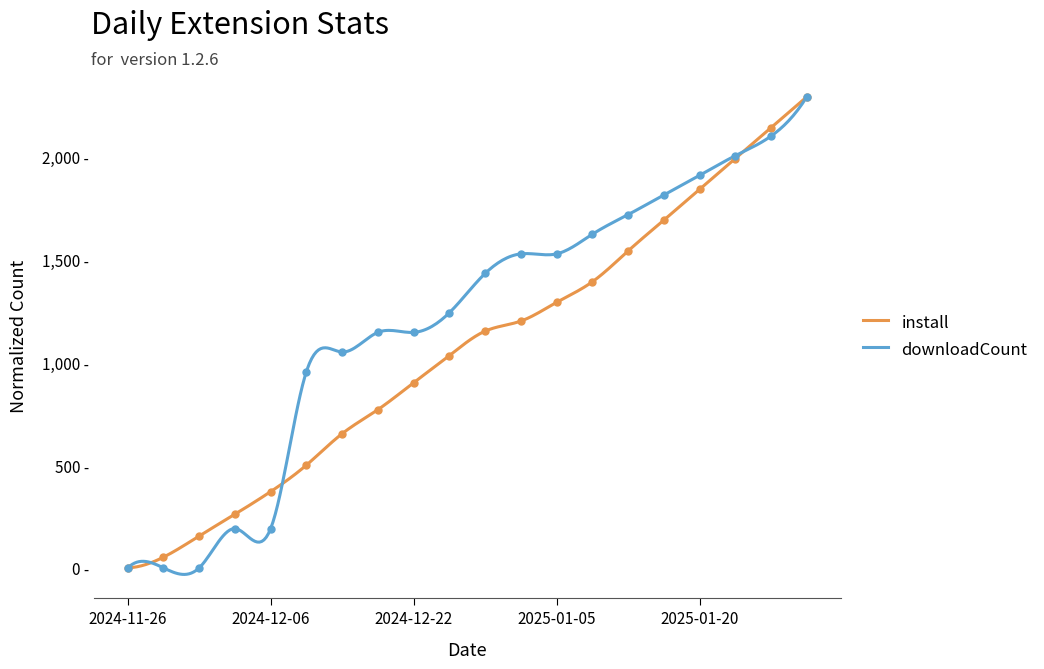

Which series has the widest spread of values?

install